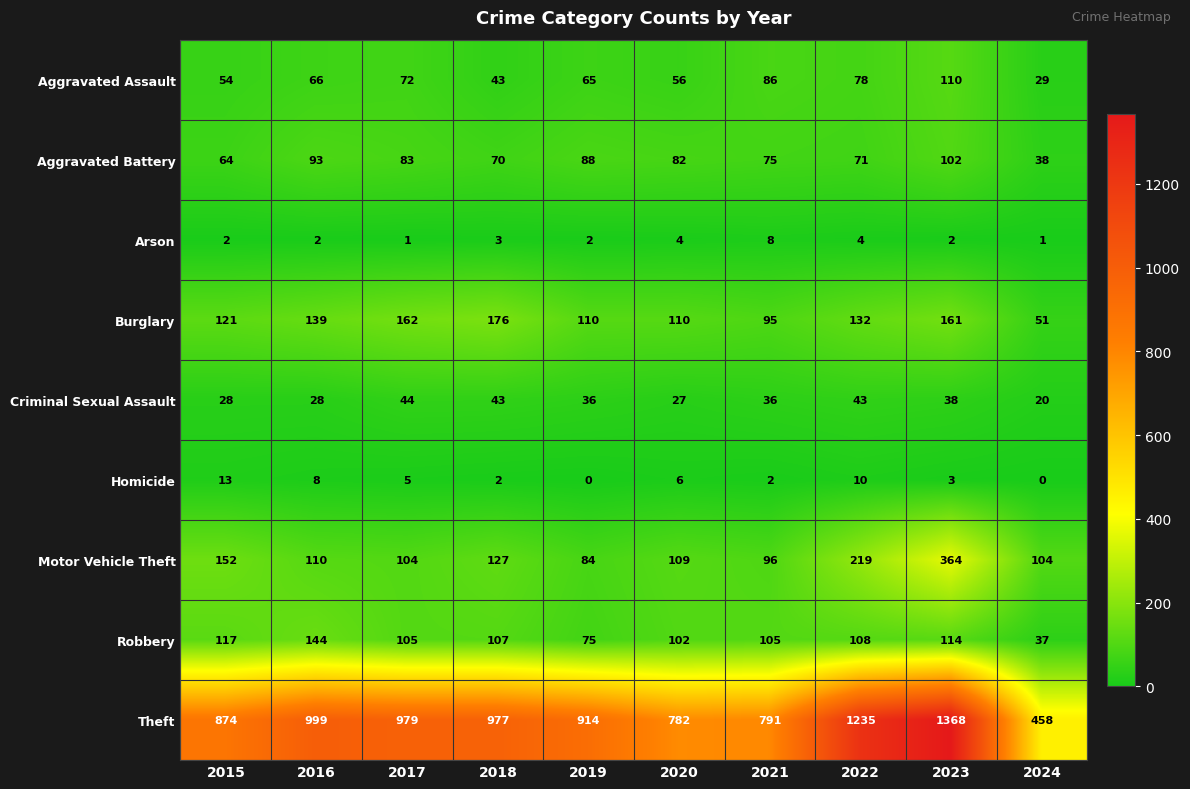

What is the difference between the maximum and second lowest values in the Motor Vehicle Theft series?

268